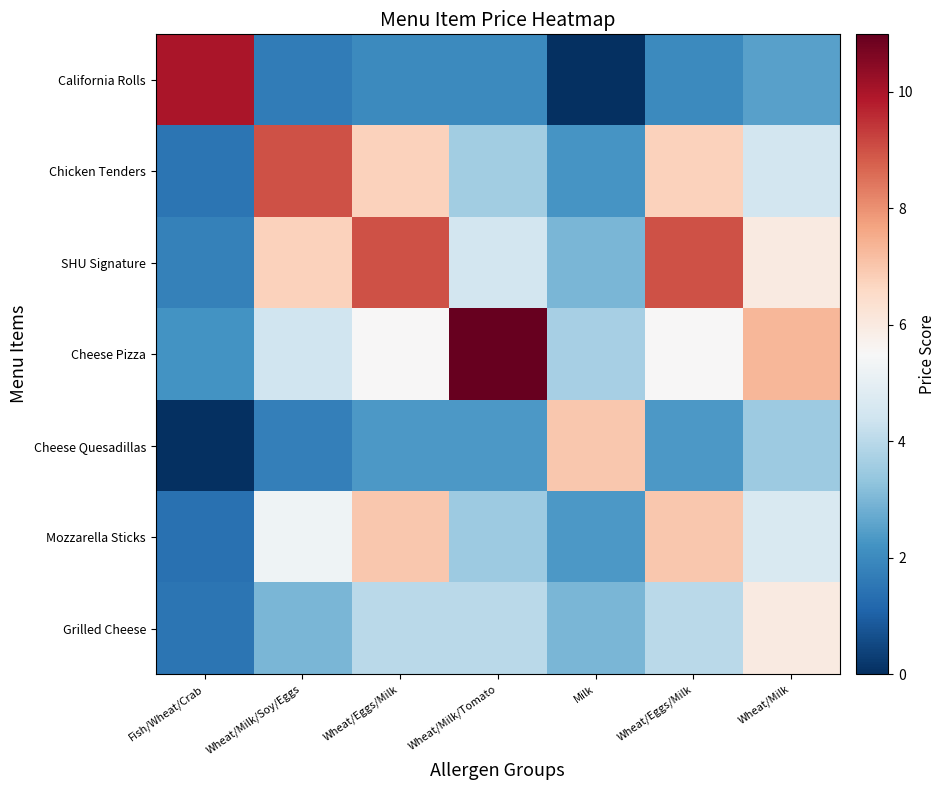

How many distinct data groups are displayed?

7